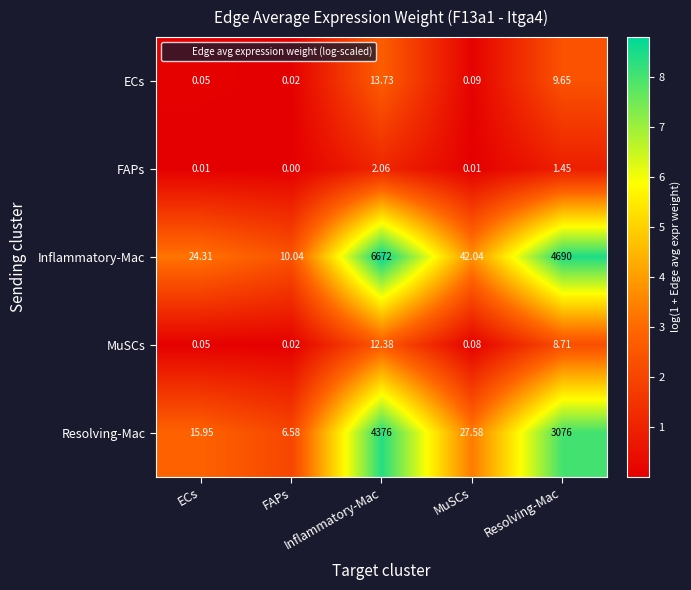

Between ECs and FAPs, which series saw the biggest shift?

Inflammatory-Mac